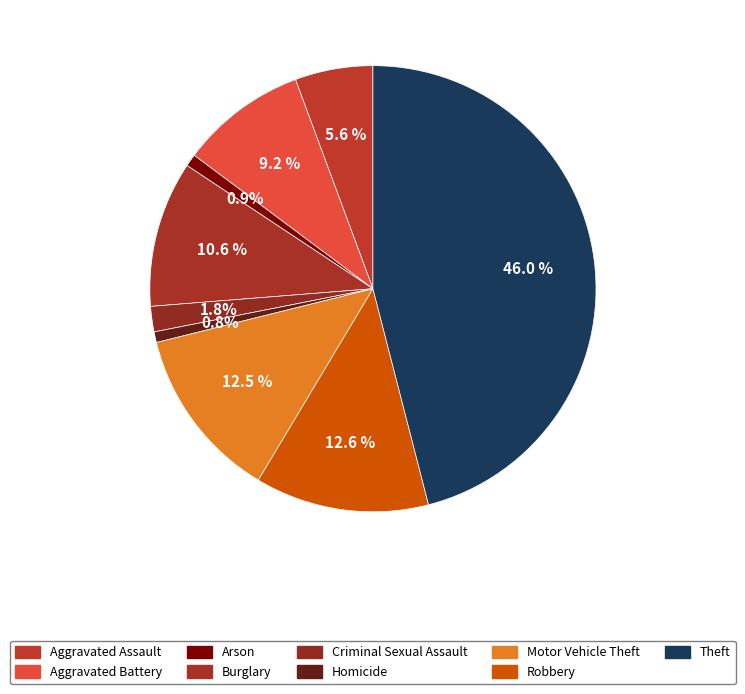

To the nearest percent, what portion does Motor Vehicle Theft represent?

13%